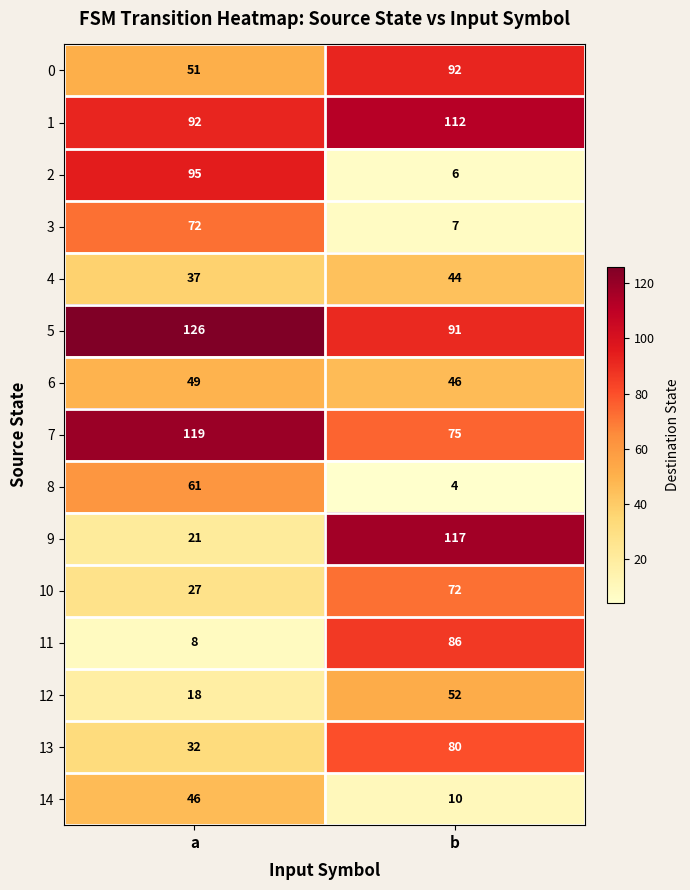

Which series has the widest spread of values?

9